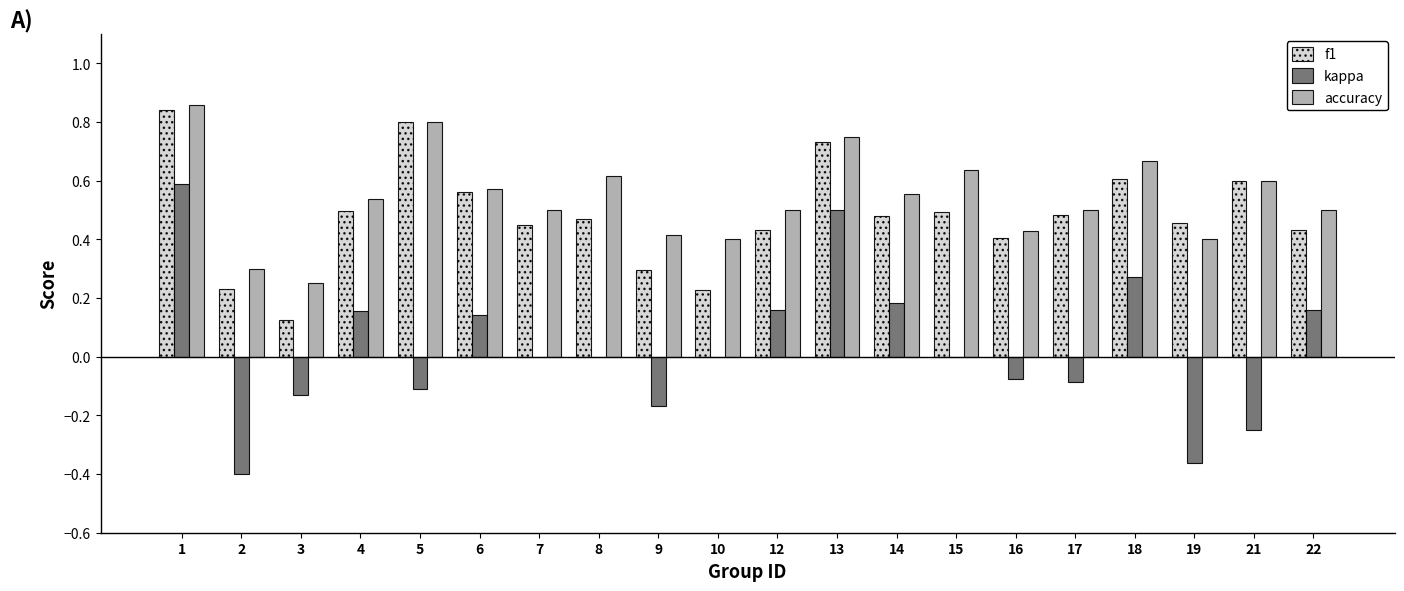

The value of kappa at 5 is -0.1. True or false?

True